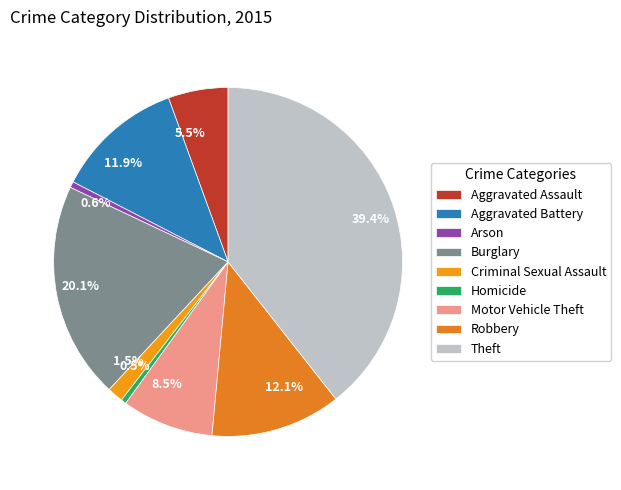

Which has a higher value, 0.5% or 20.1%?

20.1%